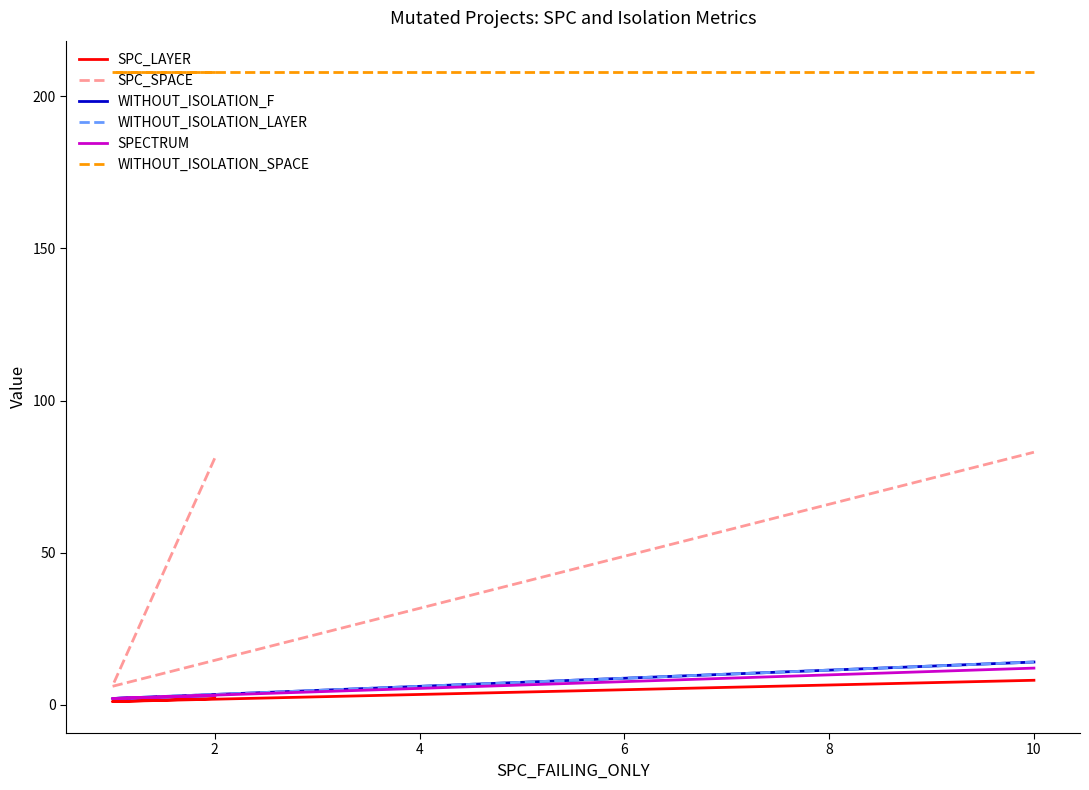

The value of SPC_SPACE at 4 is 36. True or false?

False